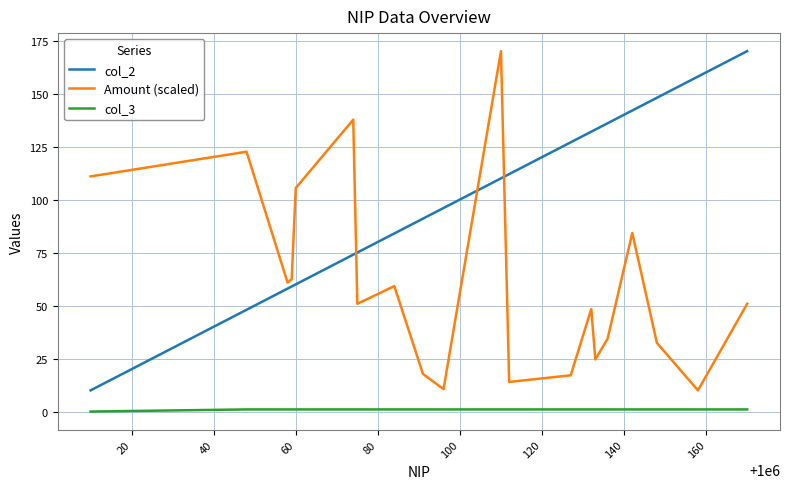

After their last crossing, which series has the higher values: Amount (scaled) or col_2?

col_2